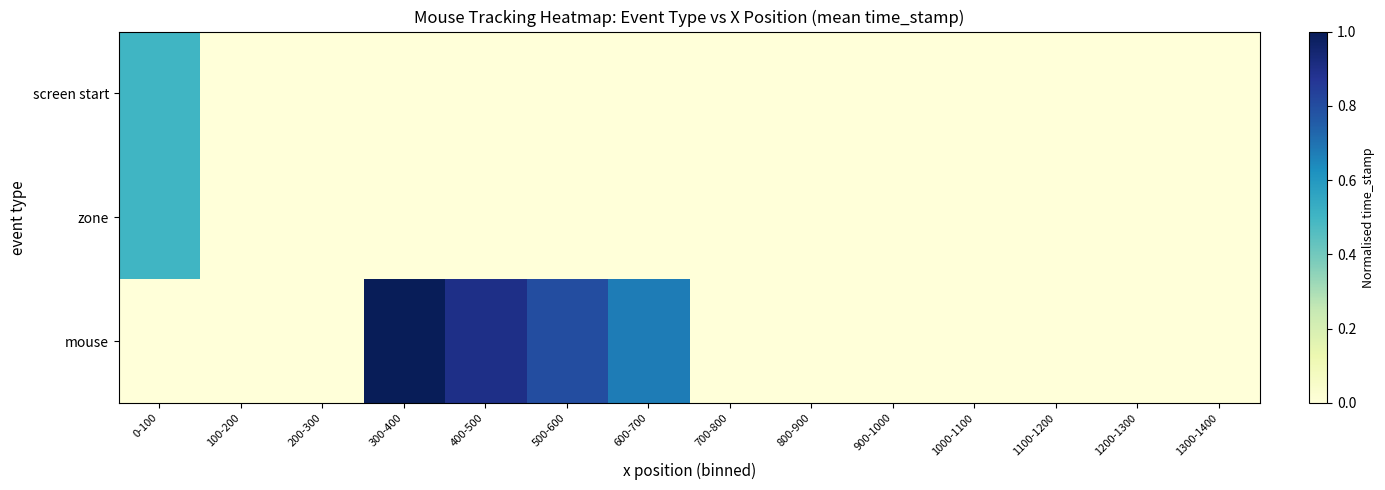

At how many categories does at least one series exceed 0?

5